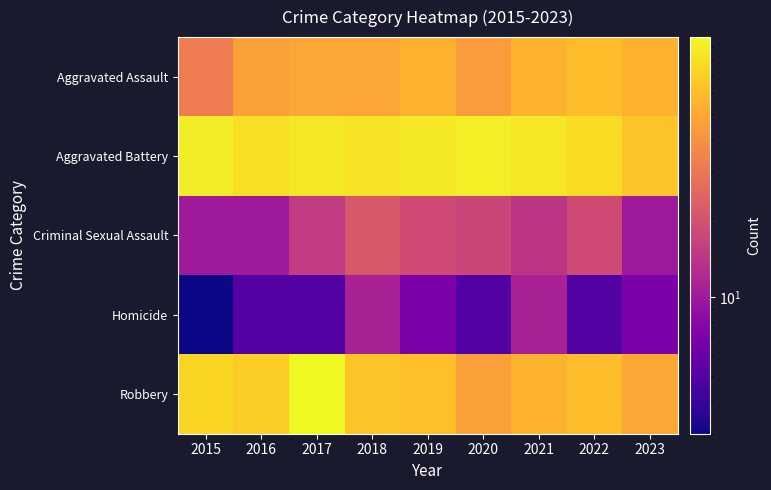

Which series changed the most between 2015 and 2020?

Robbery